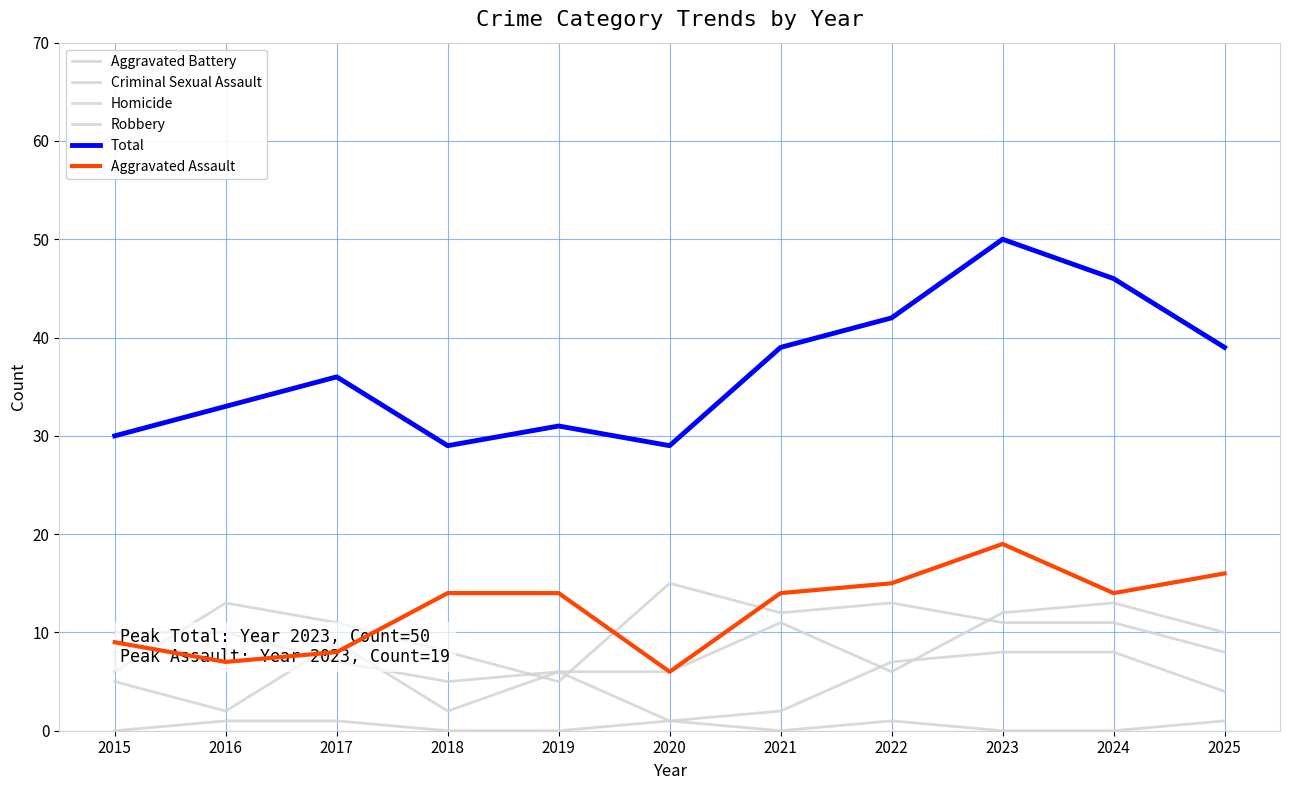

True or false: Criminal Sexual Assault has a value of 2 at 2016.

True